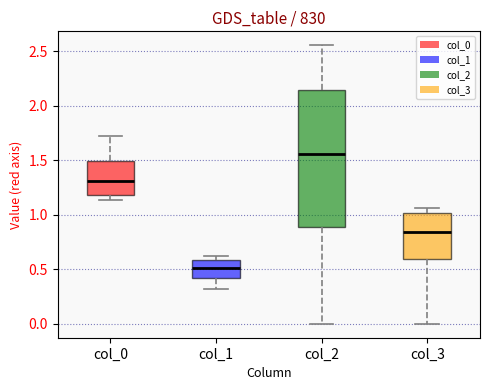

Which box is the tallest, from its lower edge to its upper edge?

col_2